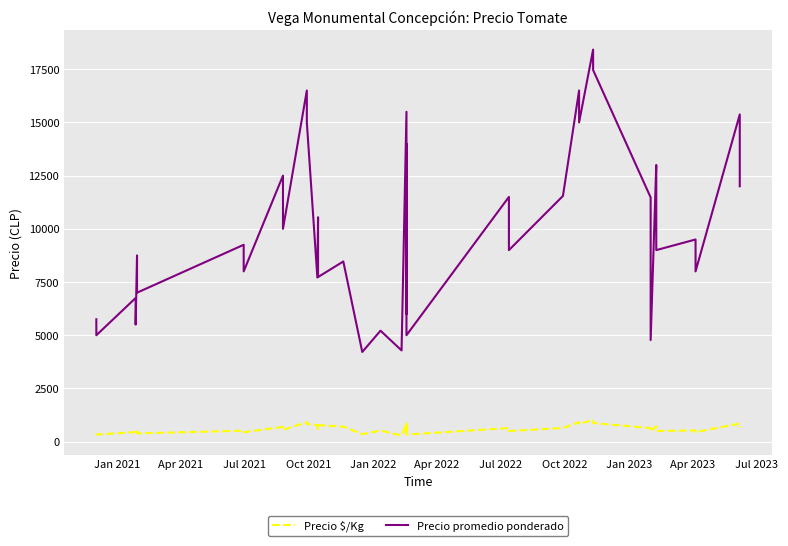

What is the difference between the second highest and minimum values in the Precio promedio ponderado series?

13248